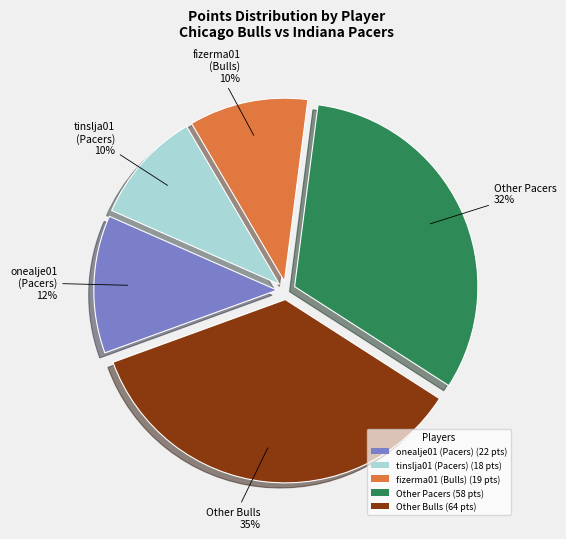

How many segments does this pie chart have?

5